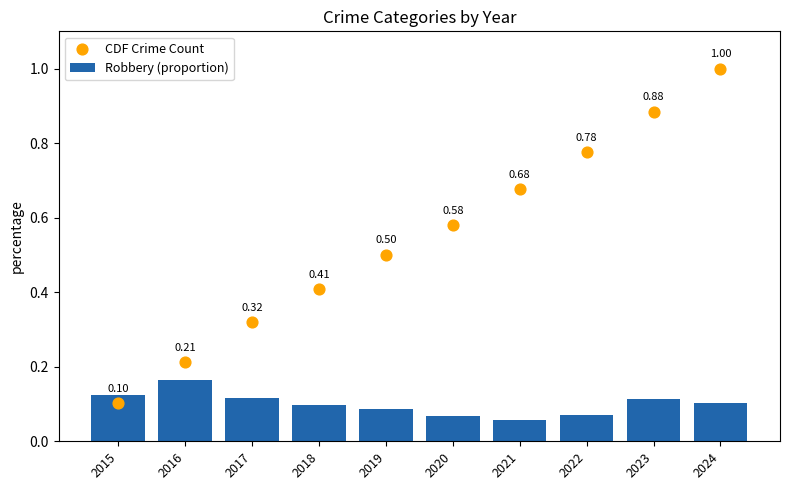

What are all the series names shown in the legend?

Robbery (proportion), CDF Crime Count